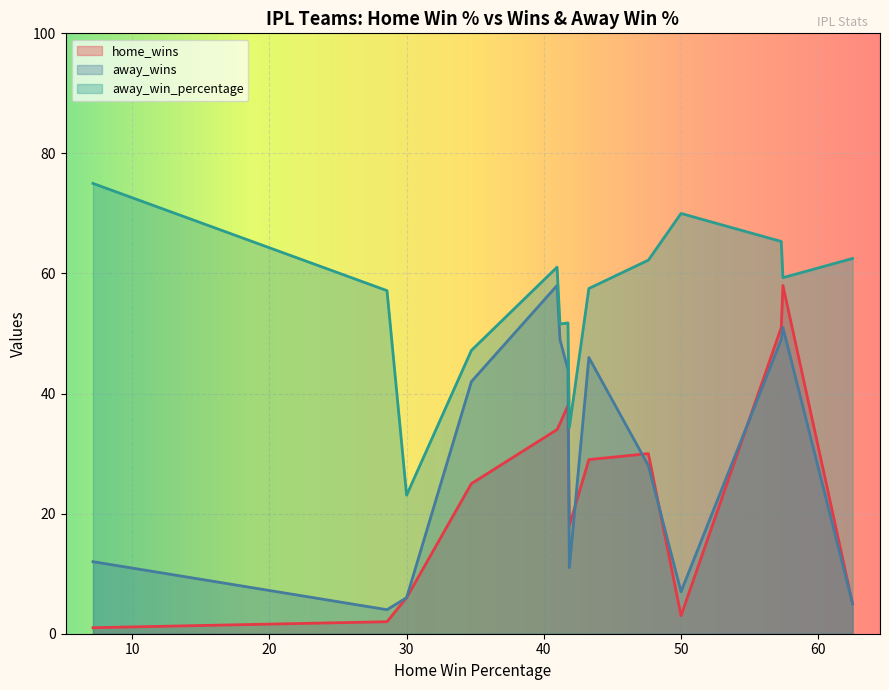

What are all the series names shown in the legend?

home_wins, away_wins, away_win_percentage